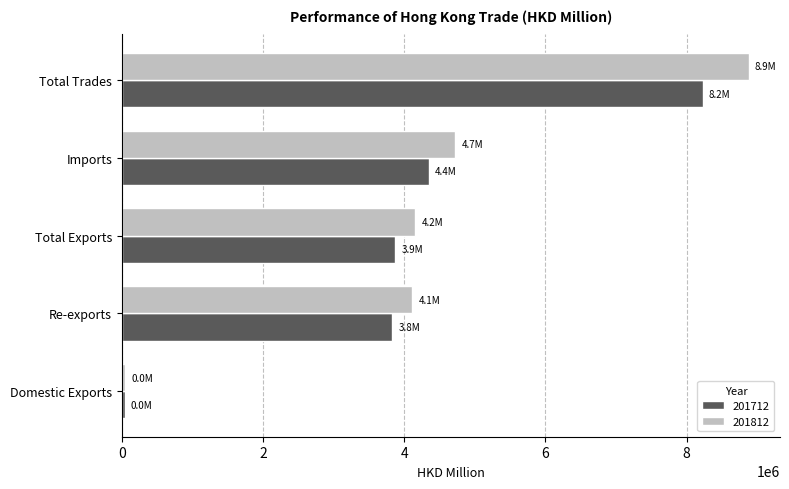

The 201712 series shows 8232901.5 at Total Trades. True or false?

True